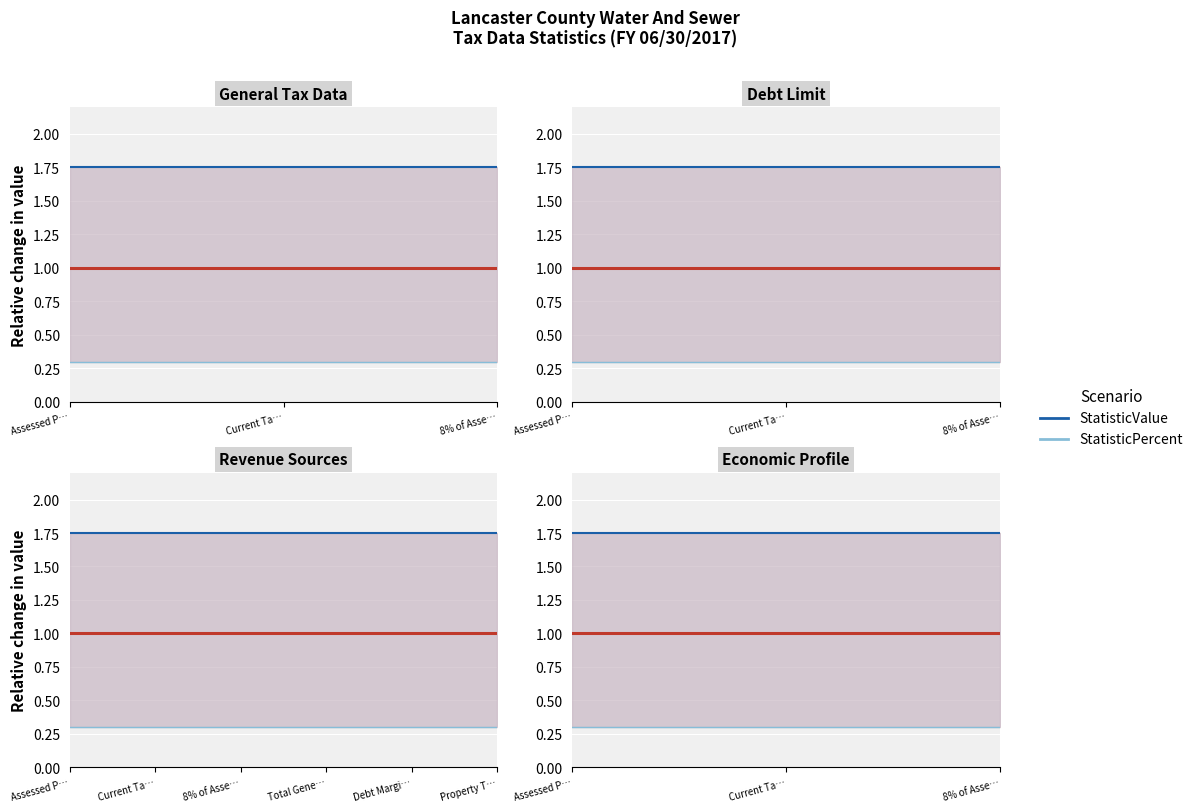

What is the value of the StatisticPercent point at the 2nd from the left?

0.3